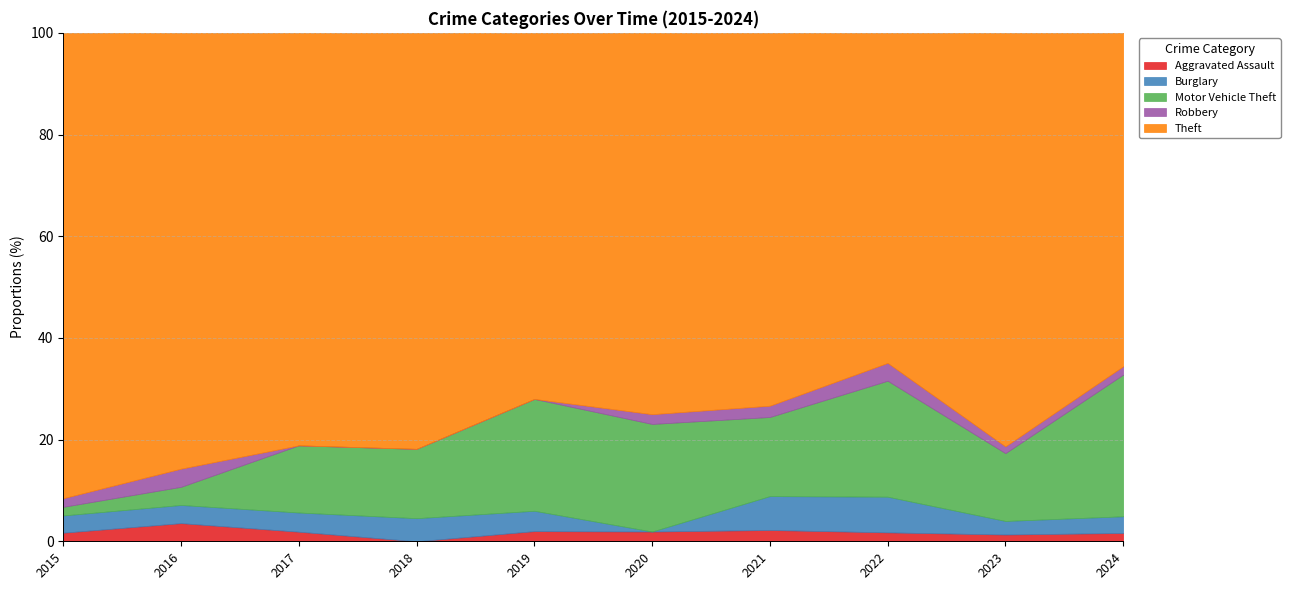

How many series are shown in this chart?

5